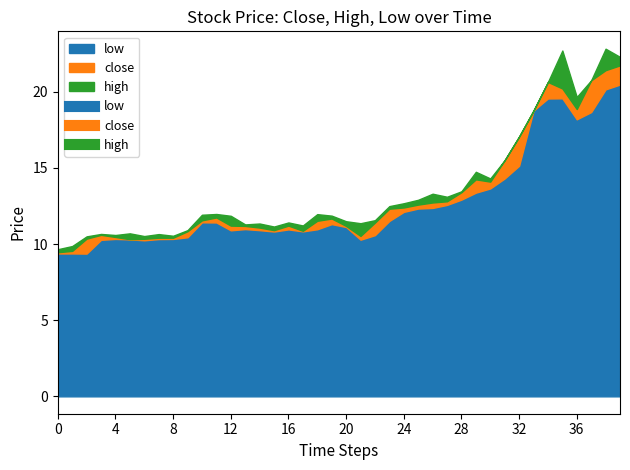

Which series has the widest spread of values?

high